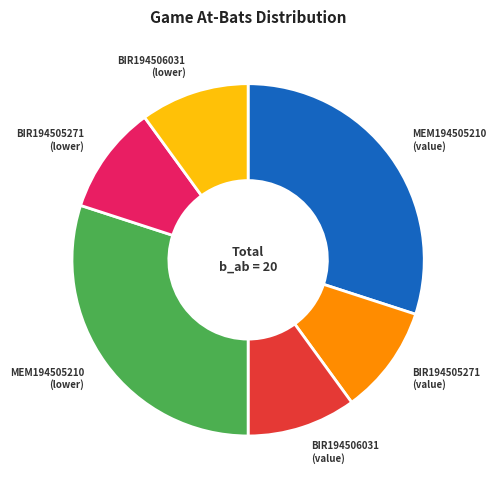

Does BIR194506031 (lower) represent more than half of the total?

No